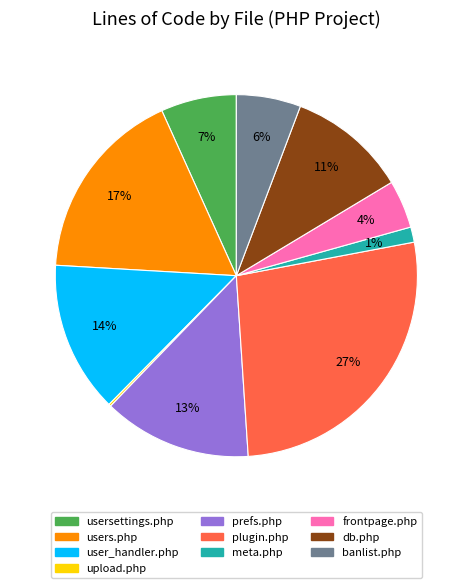

True or false: prefs.php accounts for 13% of the total.

True